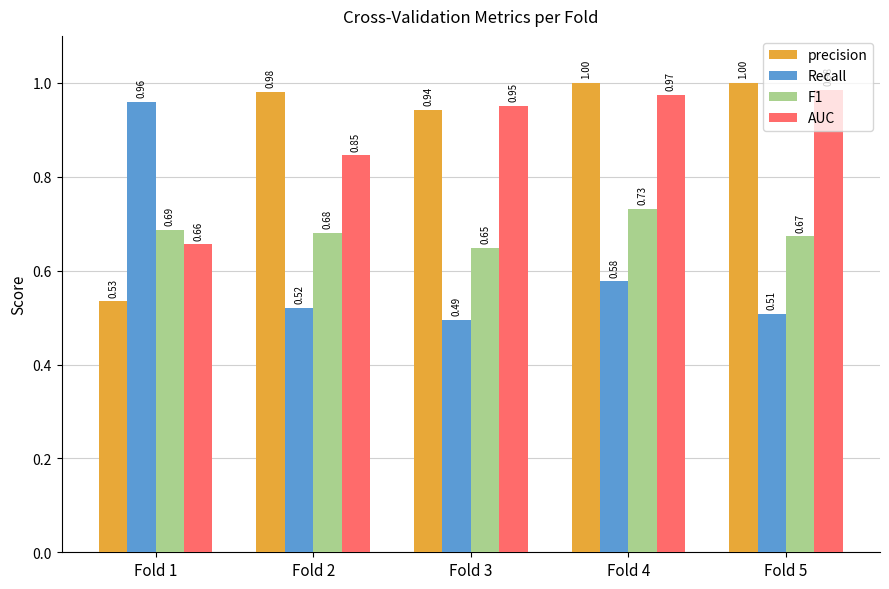

Which series changed the most between Fold 2 and Fold 4?

AUC